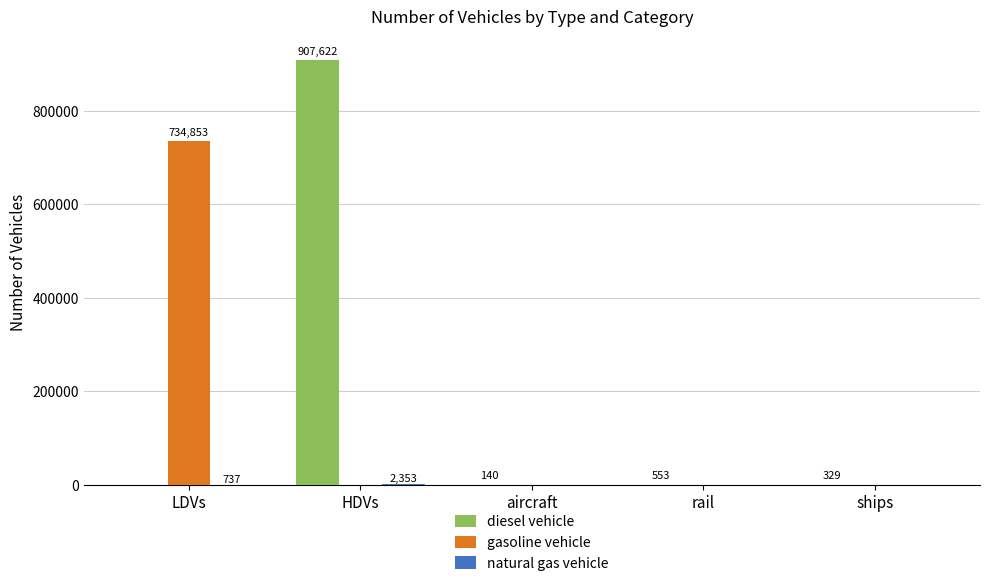

What is the greatest value displayed?

907622